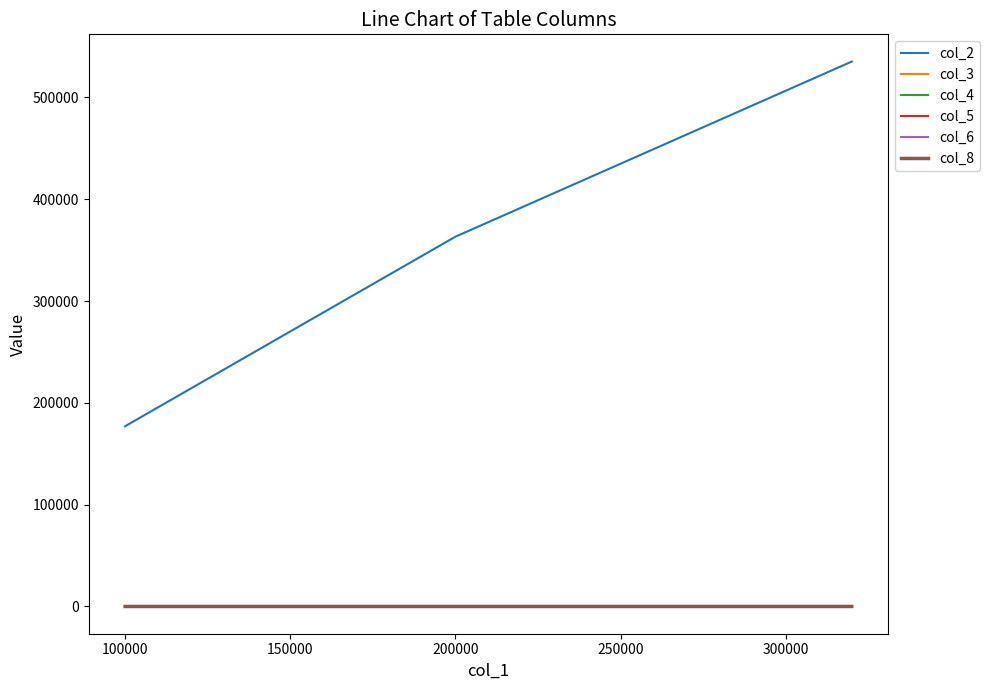

Which series has the largest range (max minus min)?

col_2